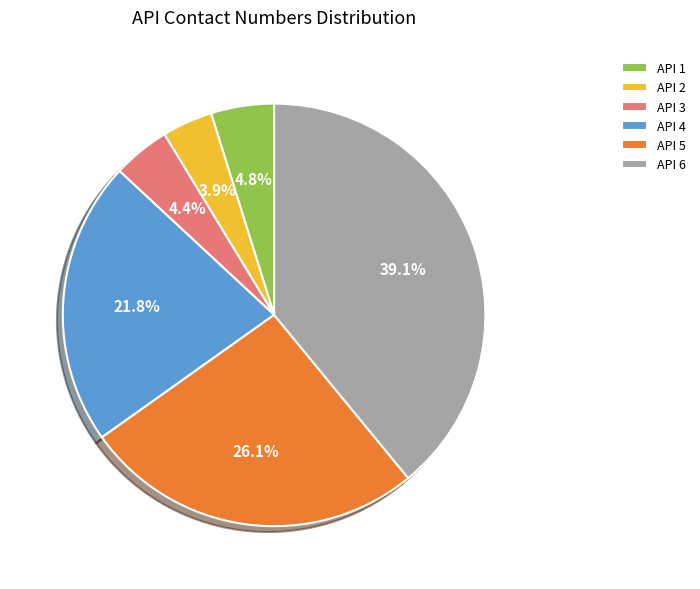

What percentage do API 5 and API 3 together represent?

30.5%